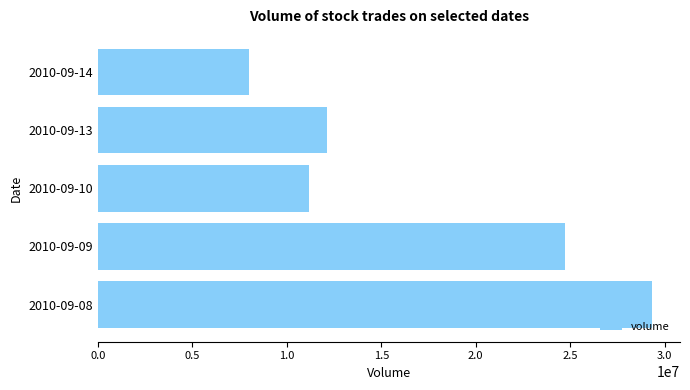

Rank the categories by value from lowest to highest.

2010-09-14, 2010-09-10, 2010-09-13, 2010-09-09, 2010-09-08